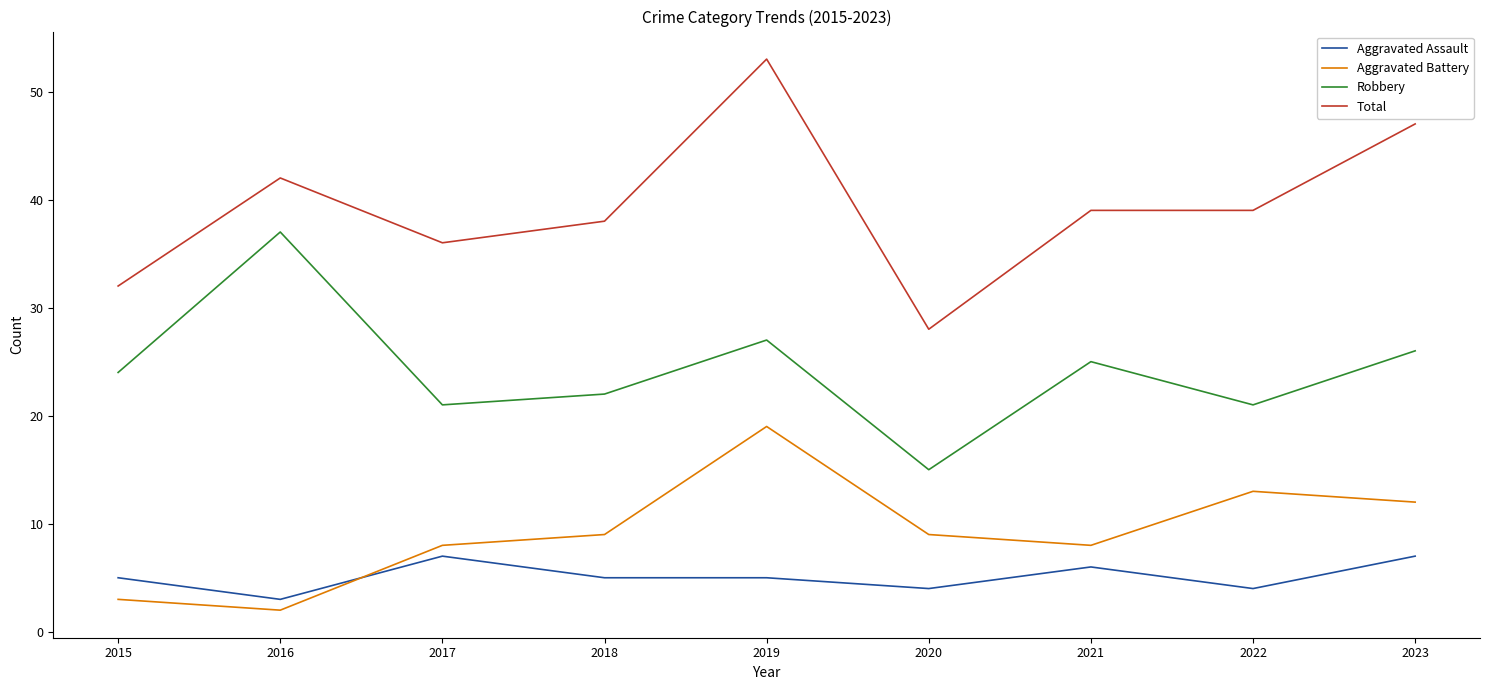

Which series has the widest spread of values?

Total